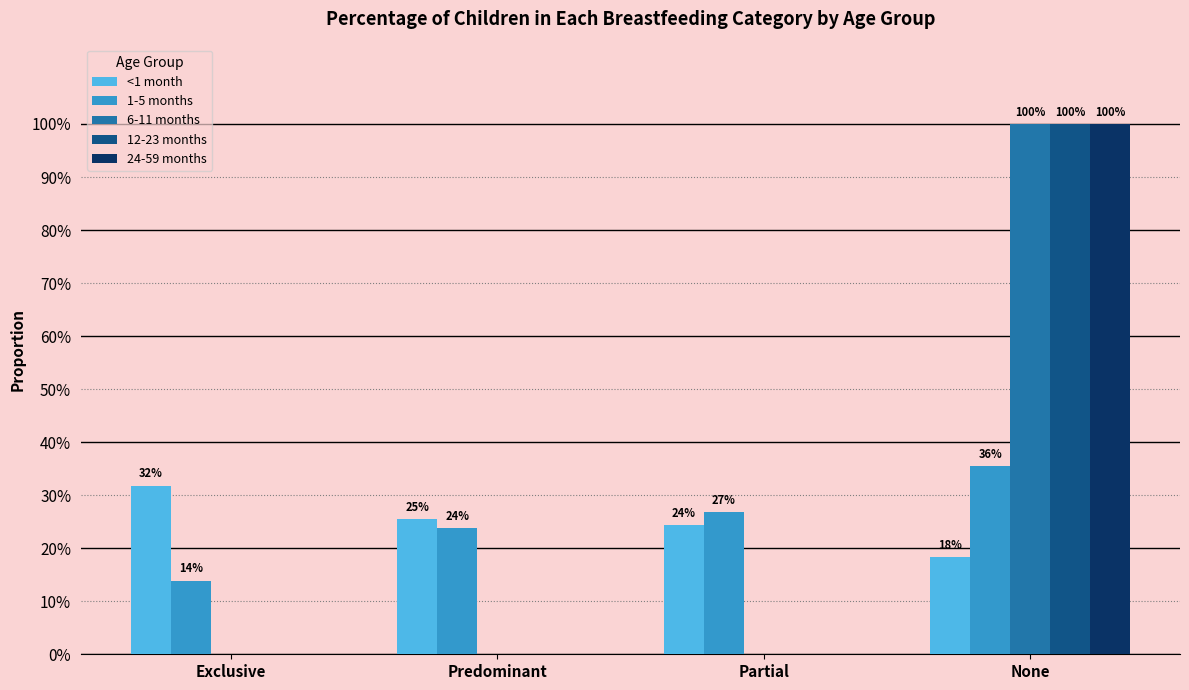

Are the bars grouped side by side (vs. stacked)?

Yes